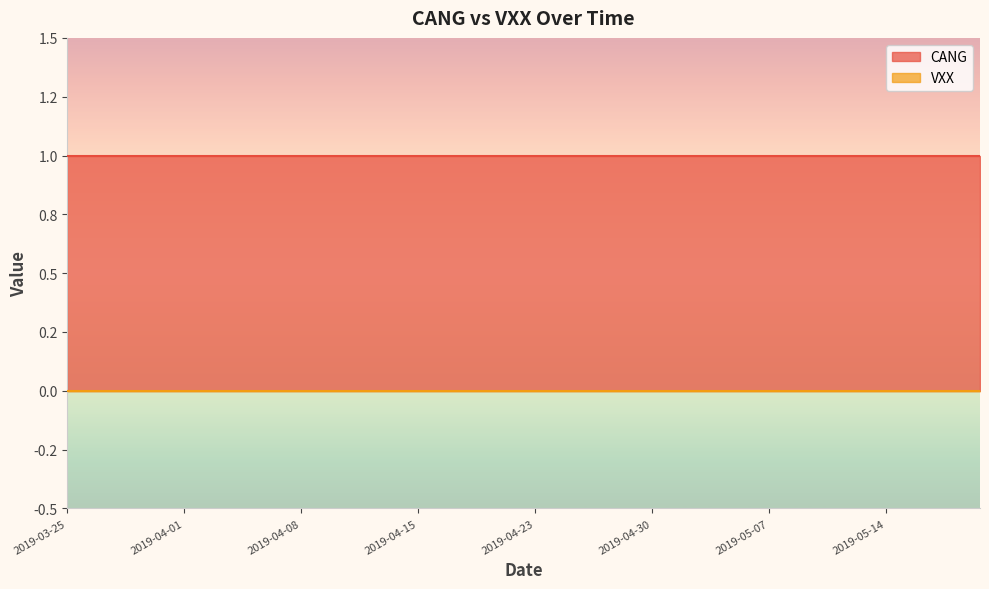

True or false: VXX has more than 1 points higher than both neighbors.

False